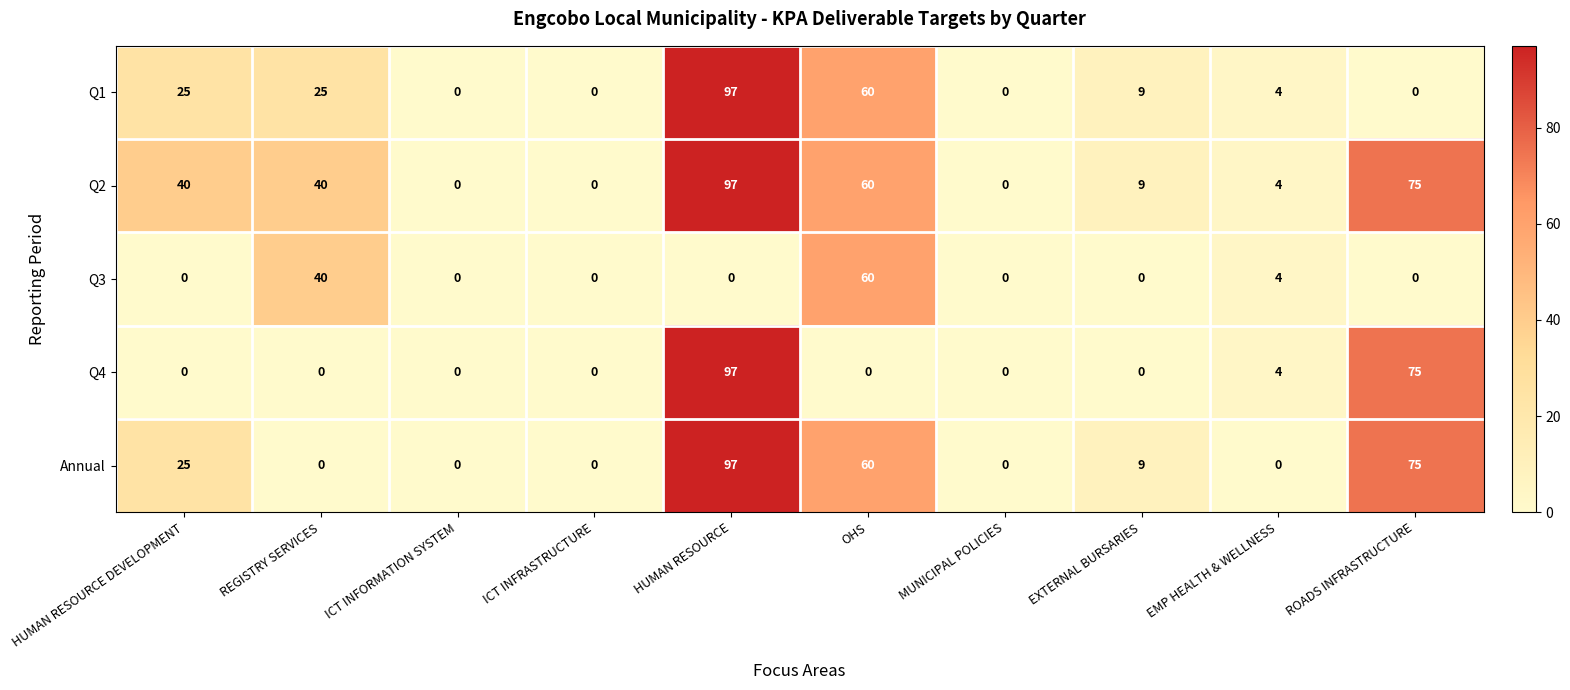

Where is Q3 nearest to the value 30?

REGISTRY SERVICES